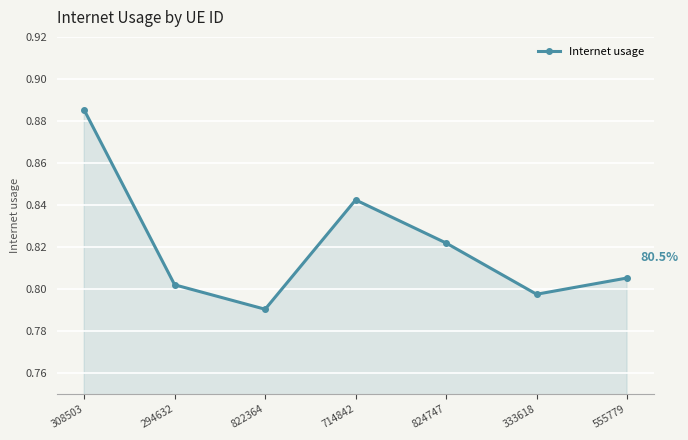

What is the sum of all values?

5.7